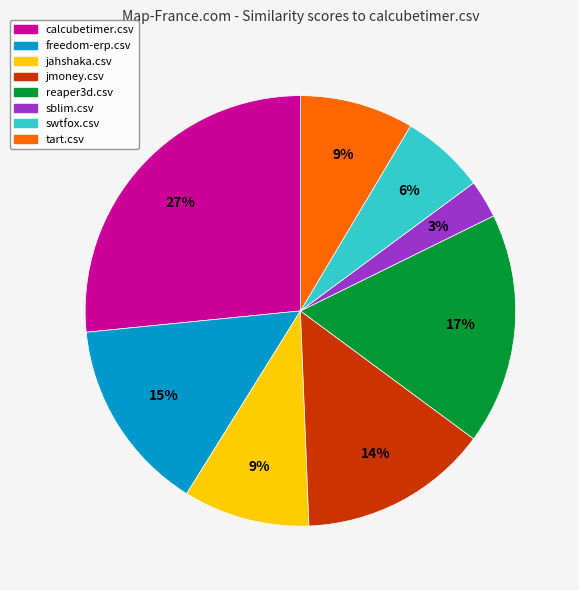

Is it true that freedom-erp.csv is 15% of the pie?

True